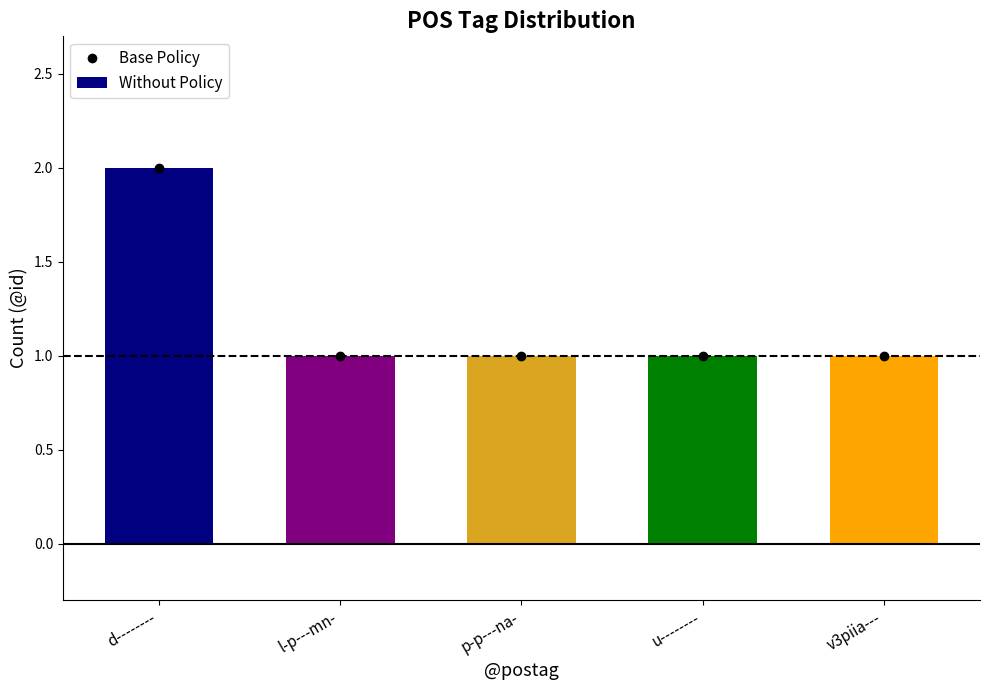

How many bars are there in total?

5